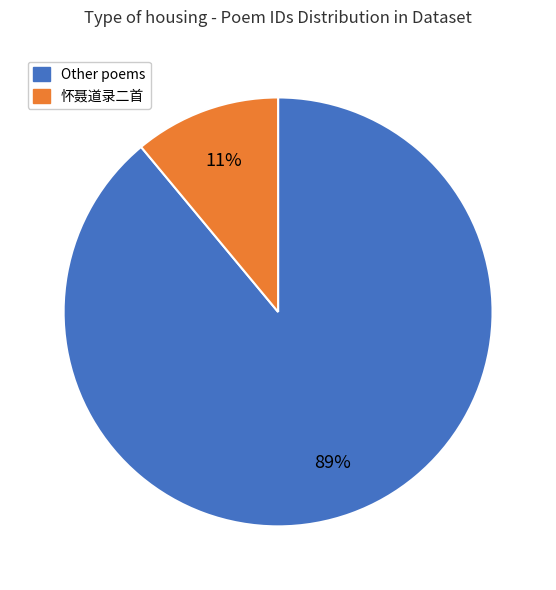

To the nearest percent, what is the difference between the largest and smallest slice percentages?

78%